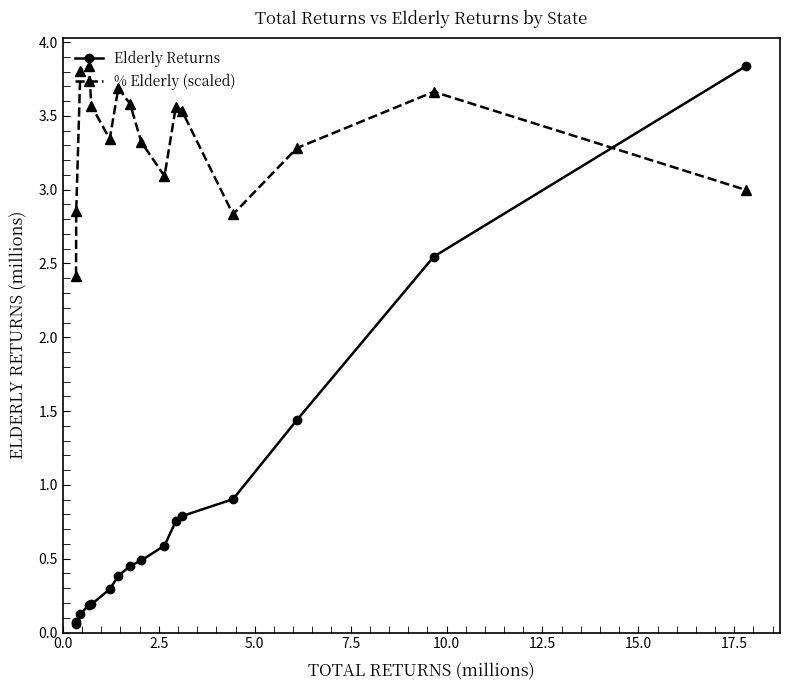

Which series has the largest total across all categories?

% Elderly (scaled)